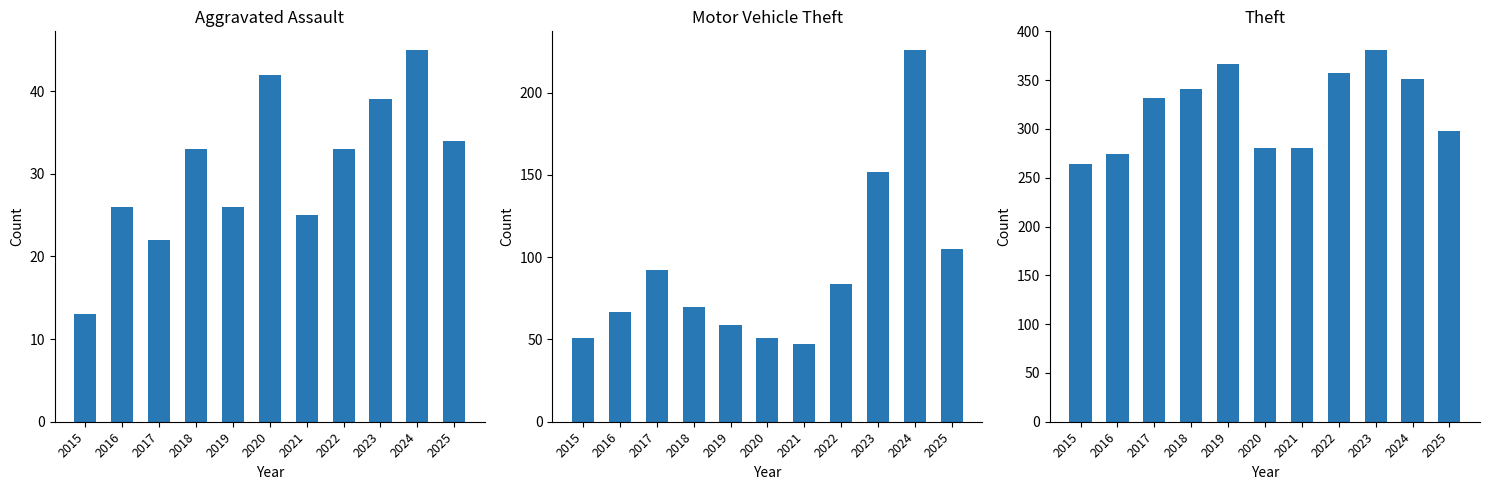

How many data points does each series have?

11